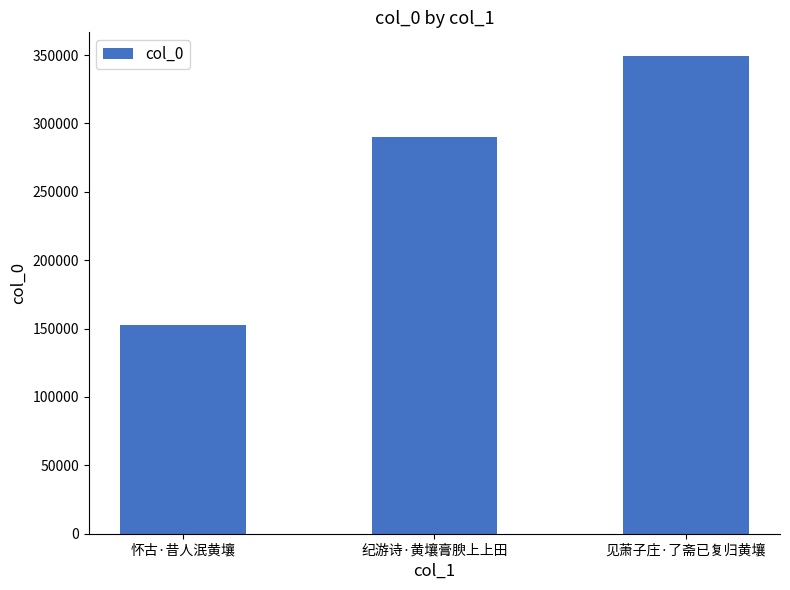

What is the maximum value shown in the chart?

349205